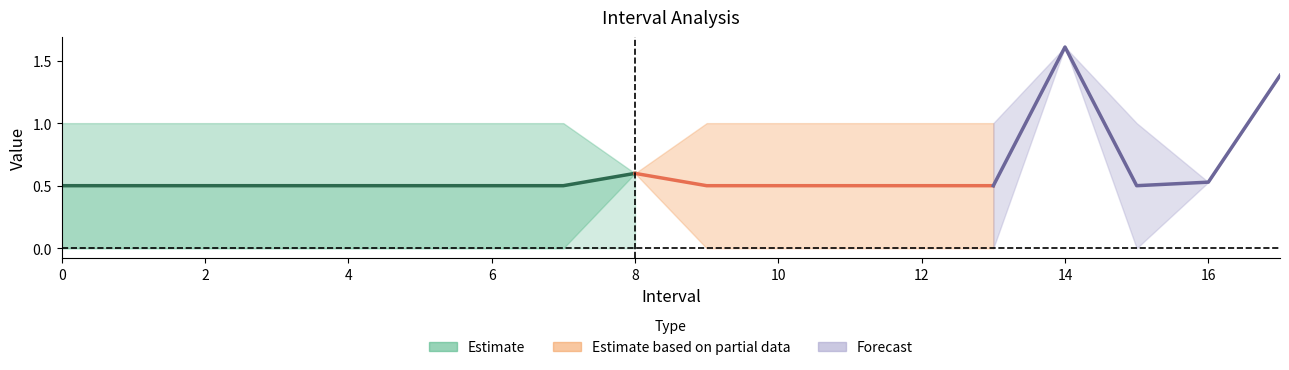

What is the label of the 3rd point from the right?

15